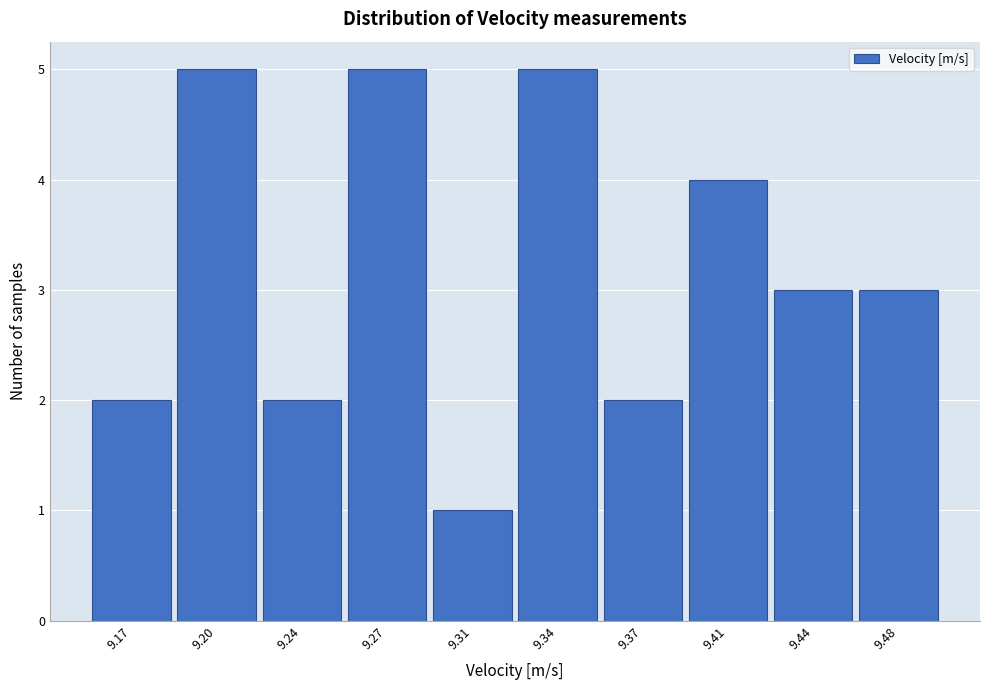

Reading right to left, what are all the values shown in this chart?

9.48=3	9.44=3	9.41=4	9.37=2	9.34=5	9.31=1	9.27=5	9.24=2	9.20=5	9.17=2